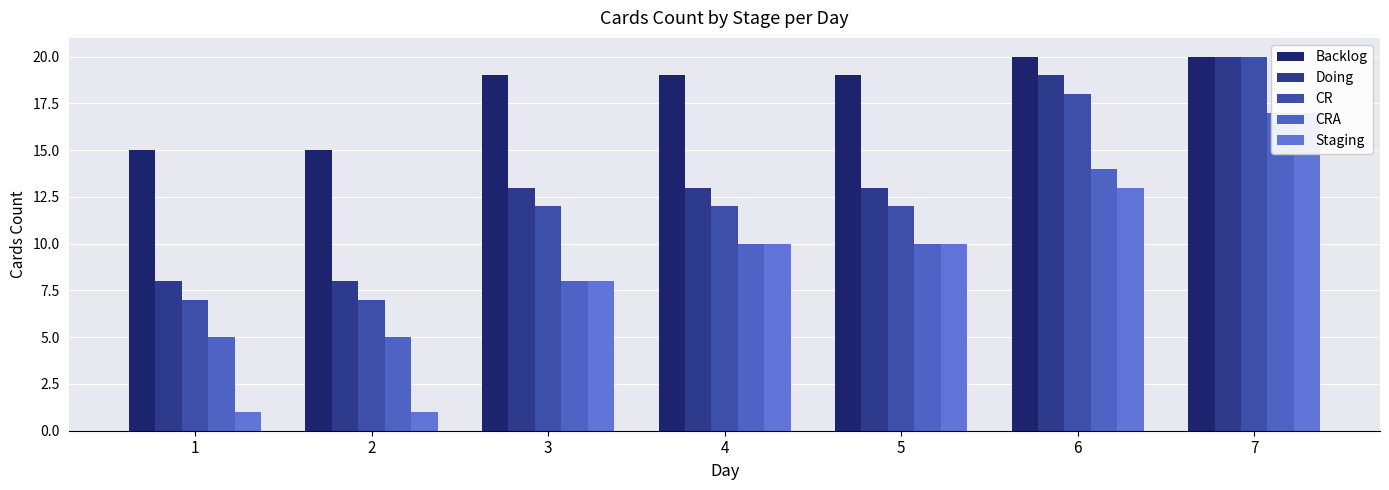

Reading right to left, what are all the values shown in this chart?

Backlog: 7=20	6=20	5=19	4=19	3=19	2=15	1=15
Doing: 7=20	6=19	5=13	4=13	3=13	2=8	1=8
CR: 7=20	6=18	5=12	4=12	3=12	2=7	1=7
CRA: 7=17	6=14	5=10	4=10	3=8	2=5	1=5
Staging: 7=17	6=13	5=10	4=10	3=8	2=1	1=1